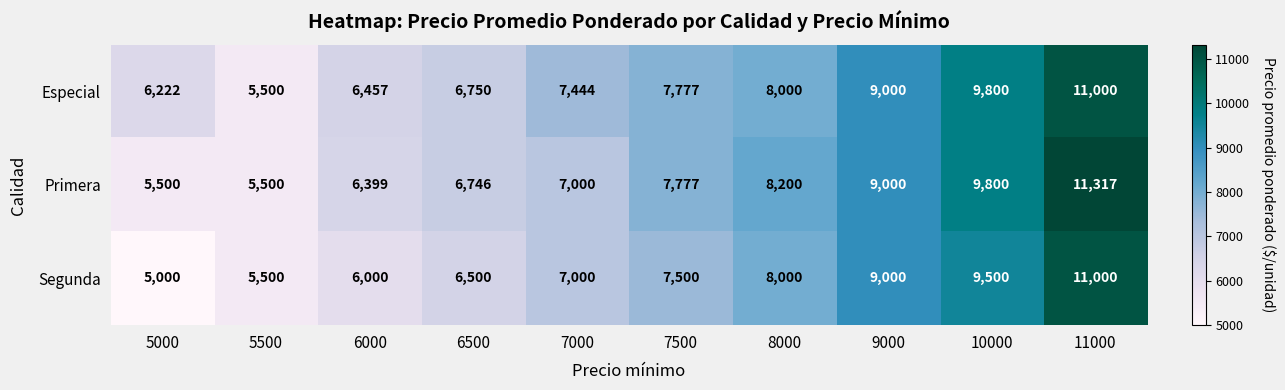

What is the difference between the Segunda values at 8000 and 6000?

2000